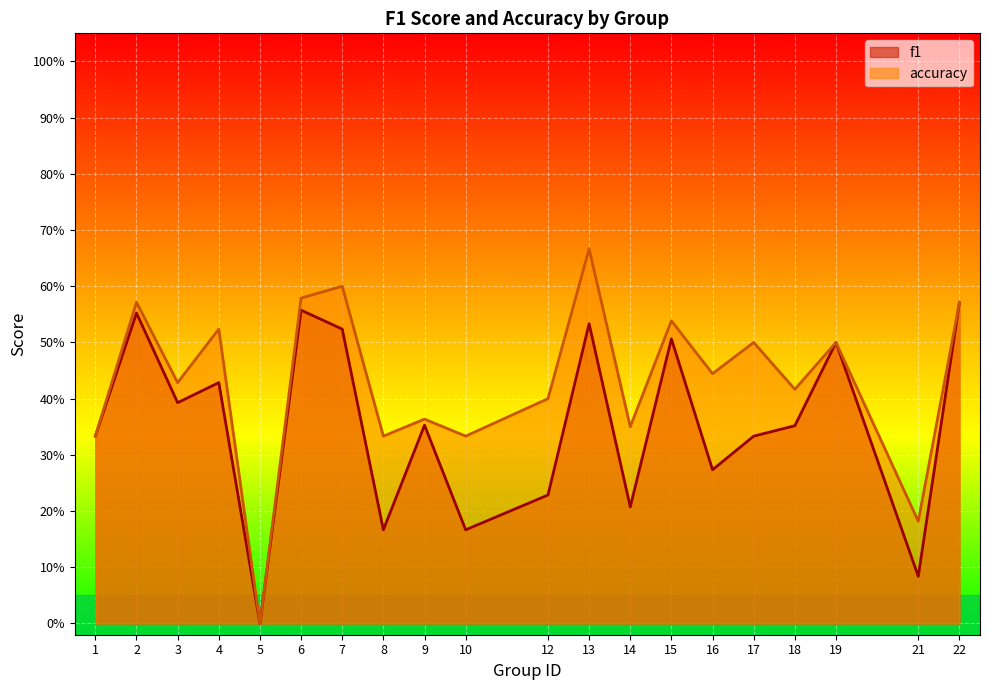

Which has a higher value, 5 or 12?

12